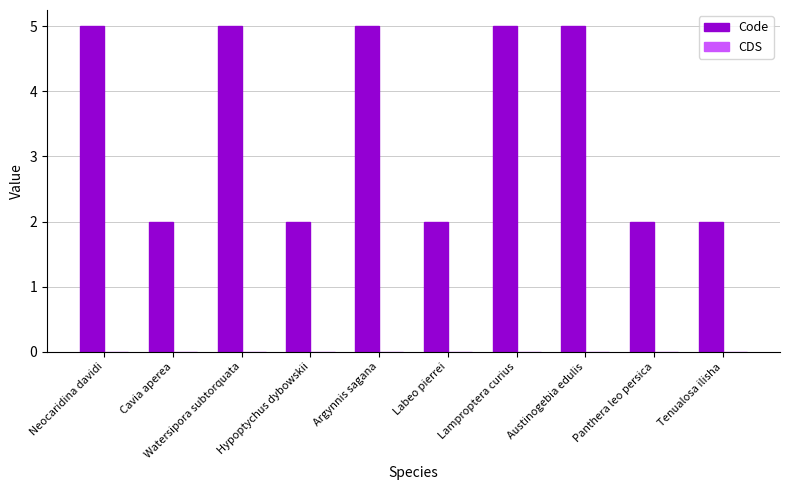

How many distinct data groups are displayed?

1